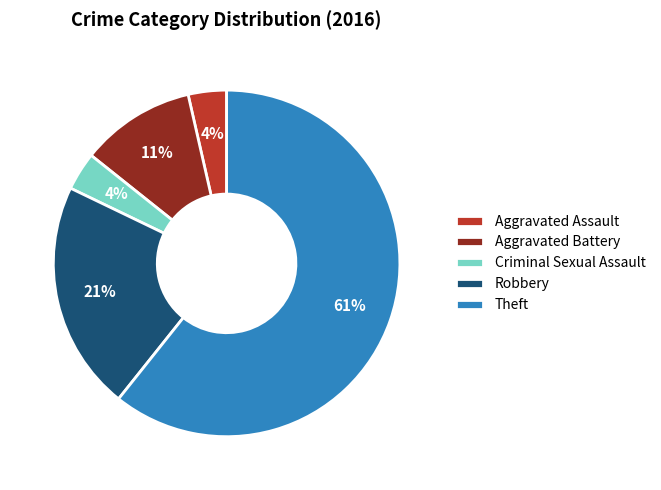

To the nearest percent, what percentage of the pie is Robbery?

21%